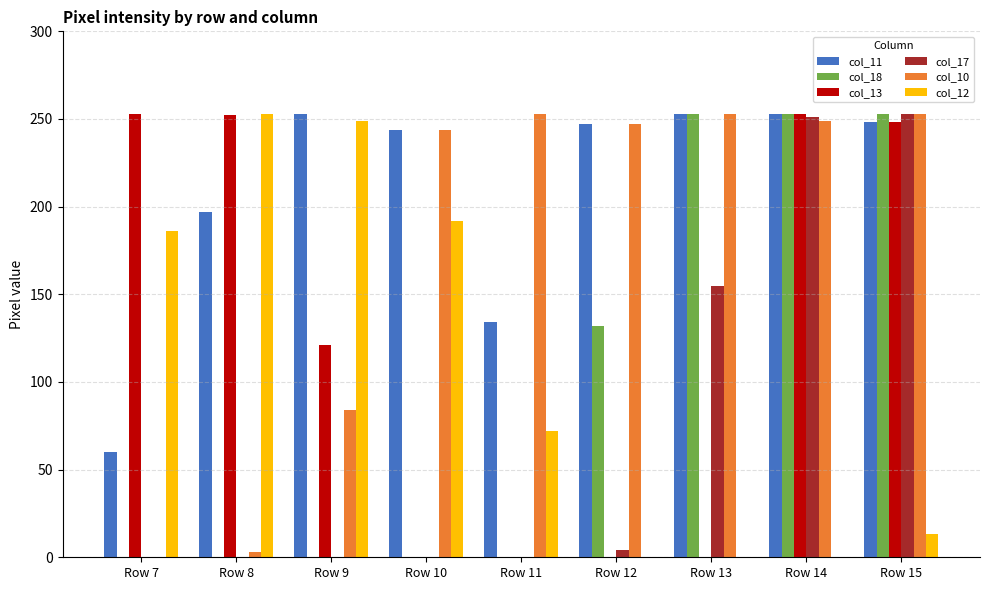

What is the highest value of the col_10 series?

253